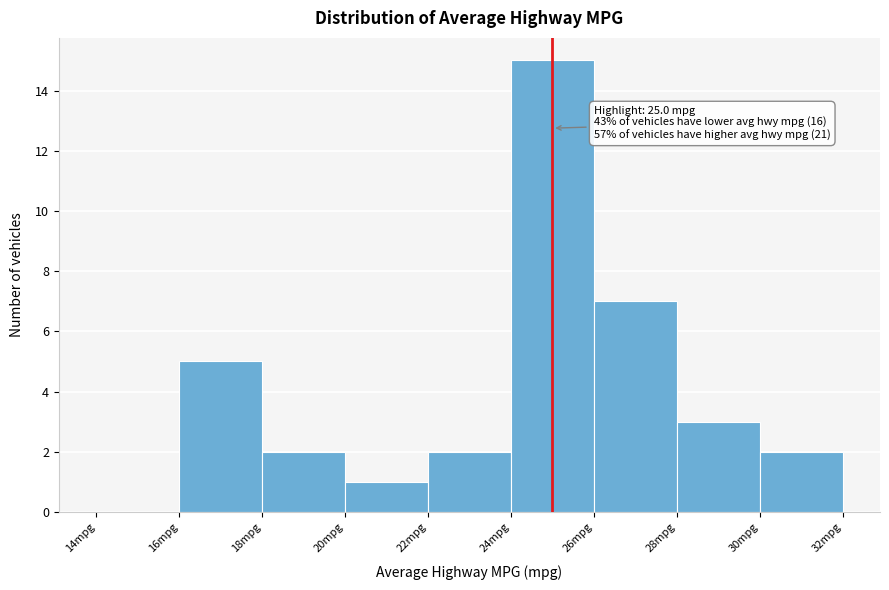

Which range on the x-axis has the tallest bar?

24 to 26